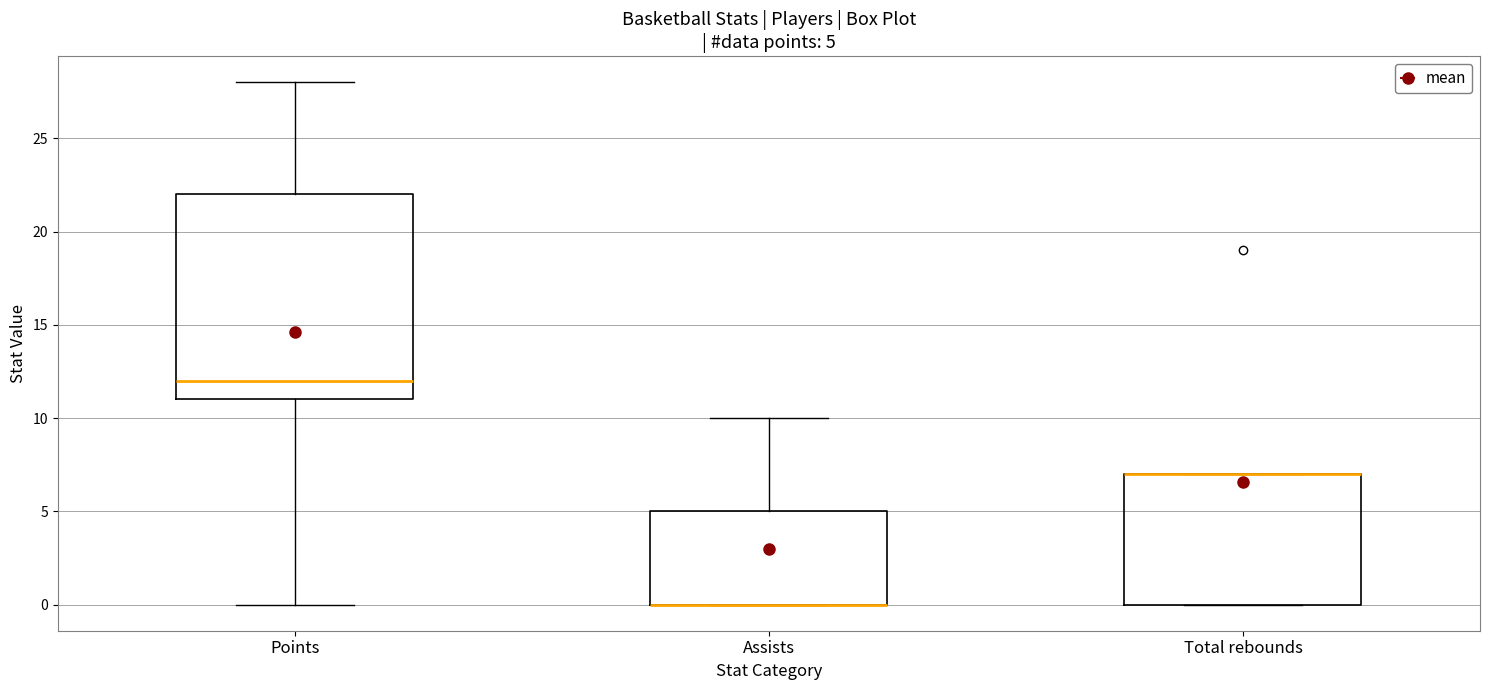

Comparing the boxes themselves (not the whiskers), which one is the tallest?

Points